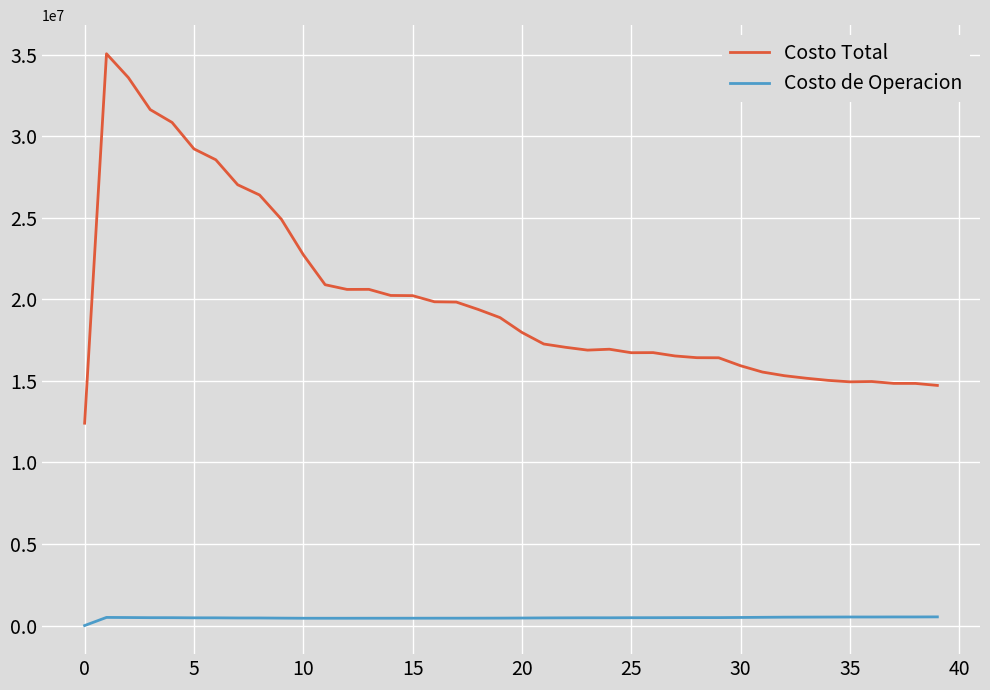

Which series has the largest range (max minus min)?

Costo Total